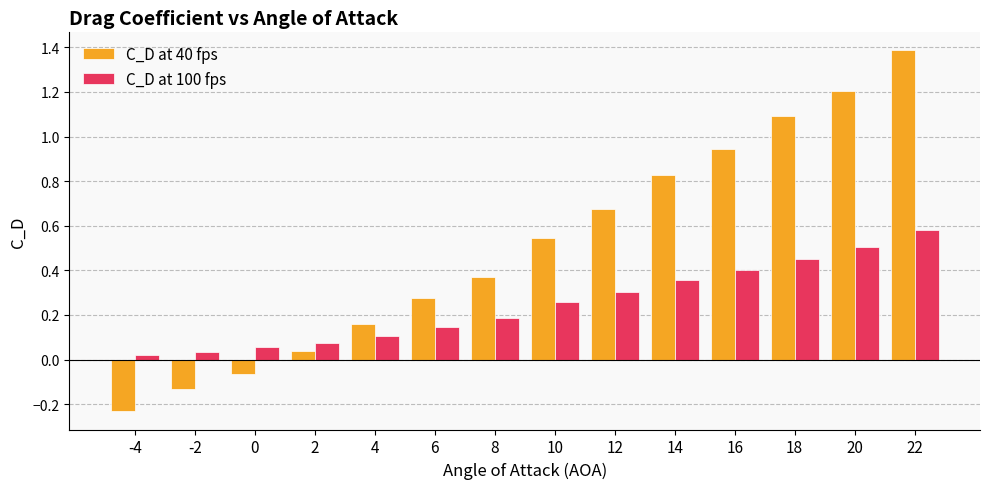

Is it true that C_D at 100 fps equals 0.3 at 12?

True